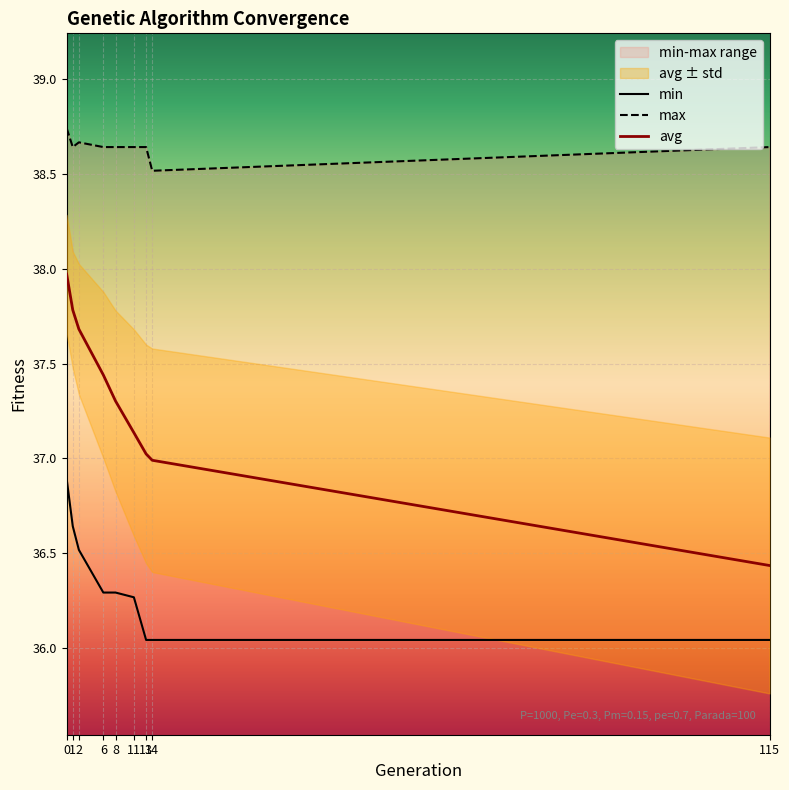

At how many categories does at least one series exceed 37?

9